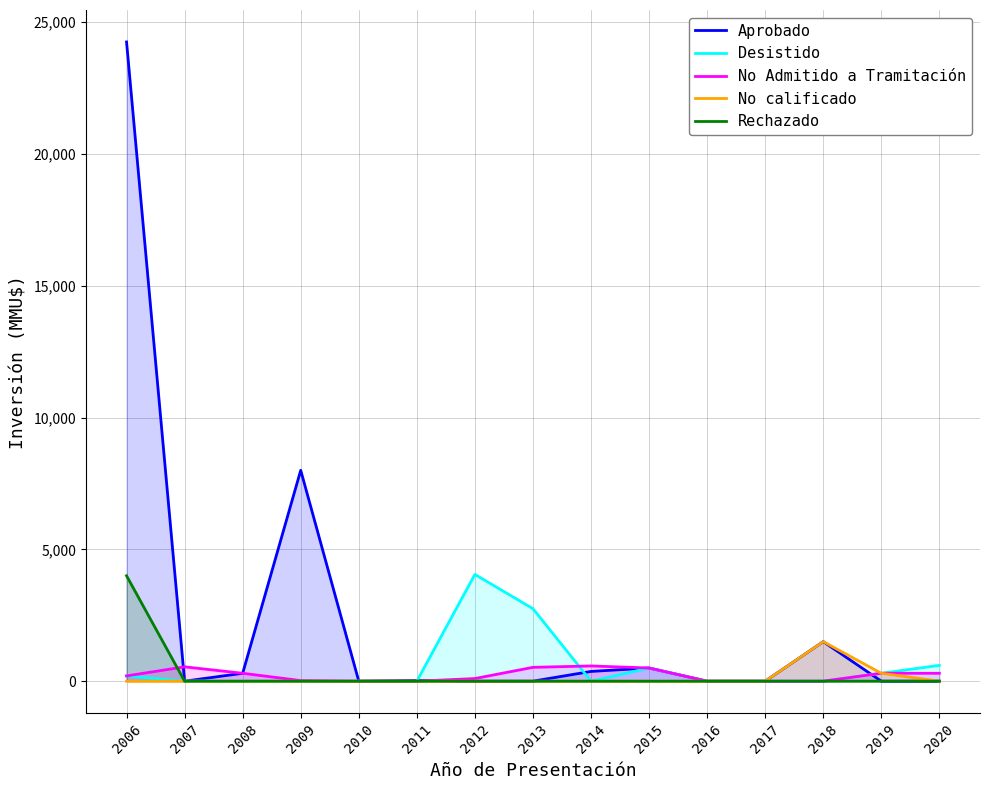

Is the value of Rechazado at 2006 greater than the value of Desistido at 2015?

Yes